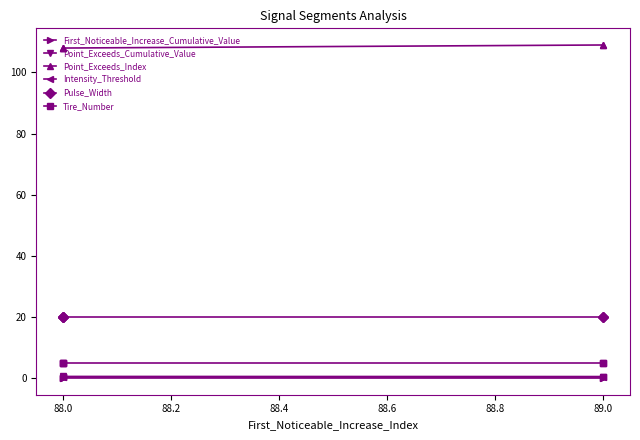

Between 88.0 and 88.2, which is larger?

88.2